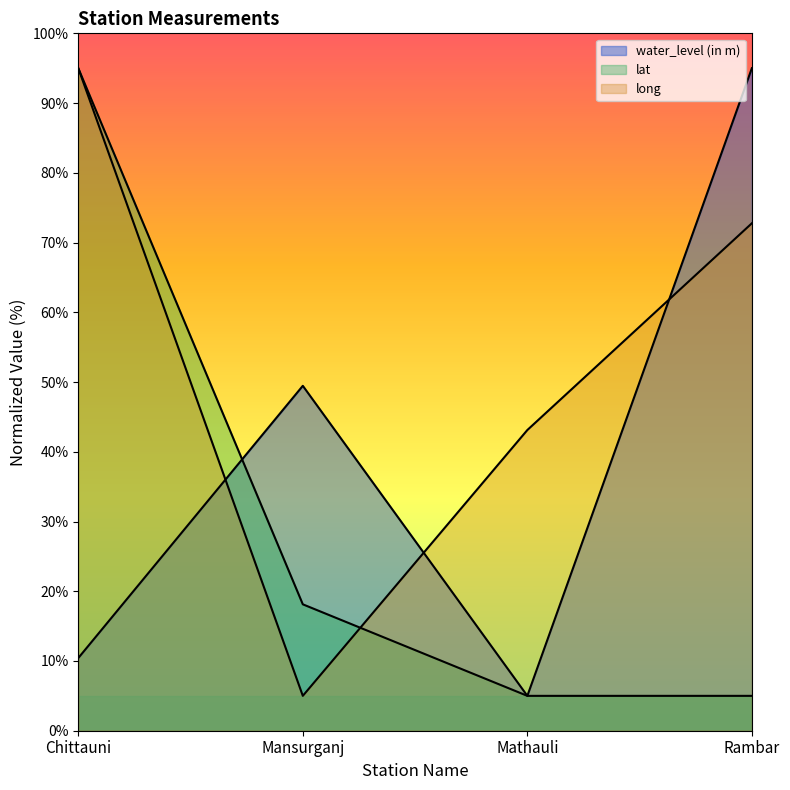

List the series in order of their peak value, highest first.

water_level (in m), lat, long